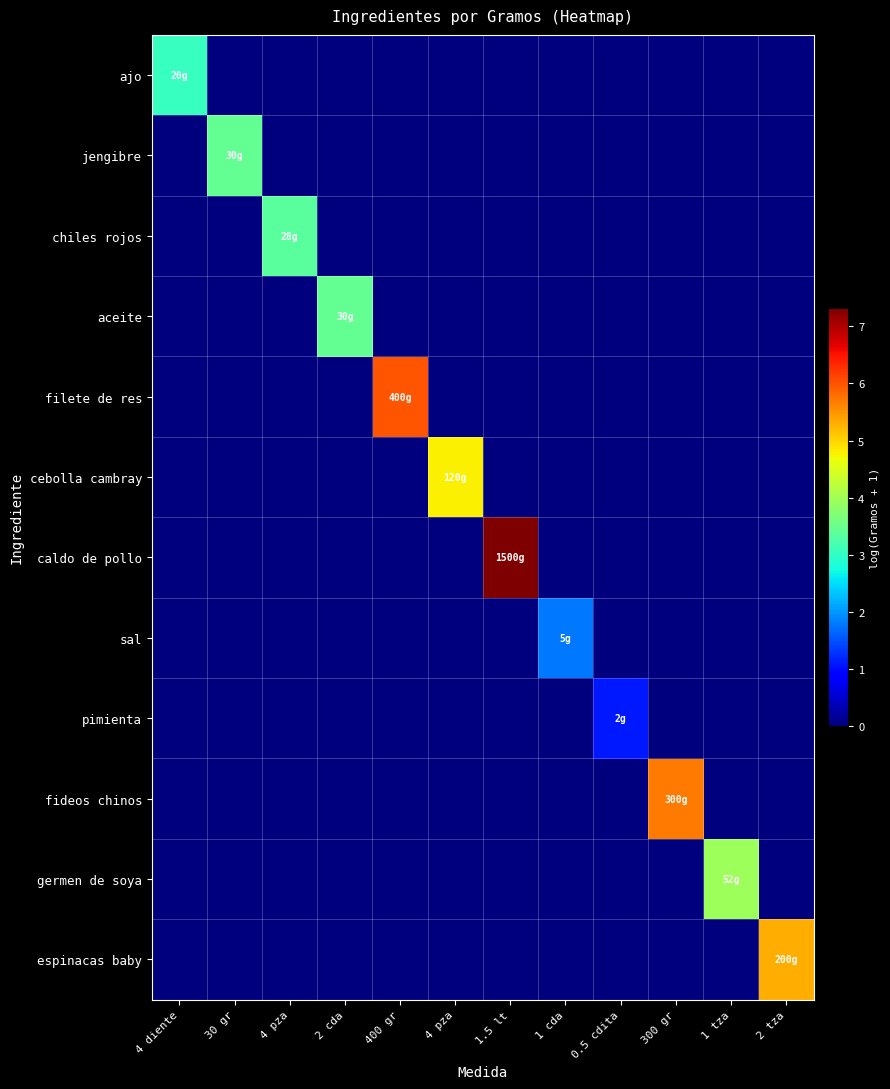

How many series are shown in this chart?

12